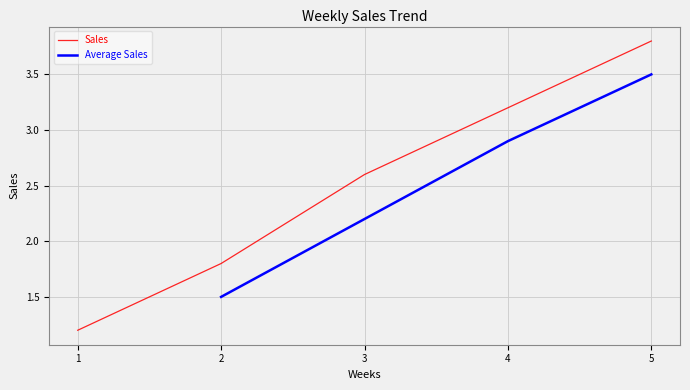

Rank the categories by value from highest to lowest.

5, 4, 3, 2, 1